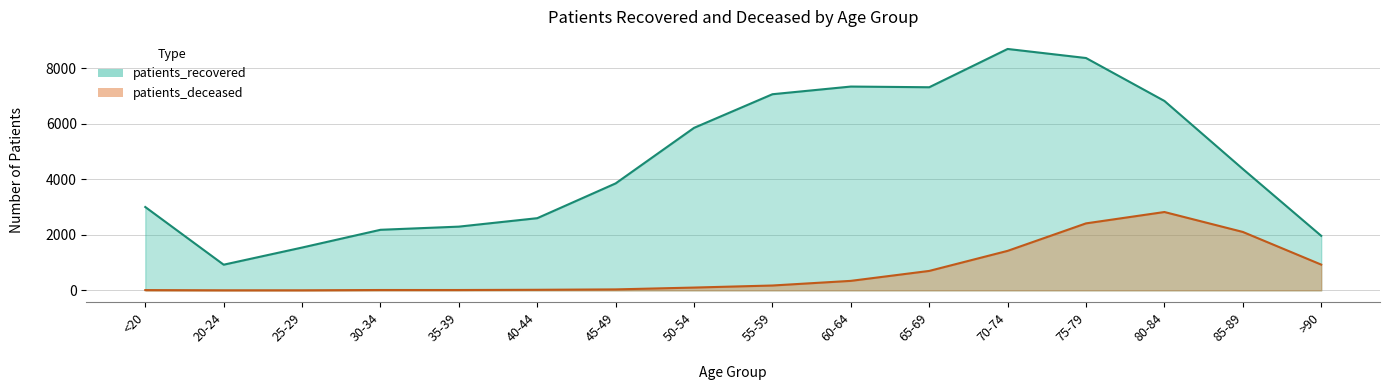

True or false: patients_deceased and patients_recovered intersect in this chart.

False